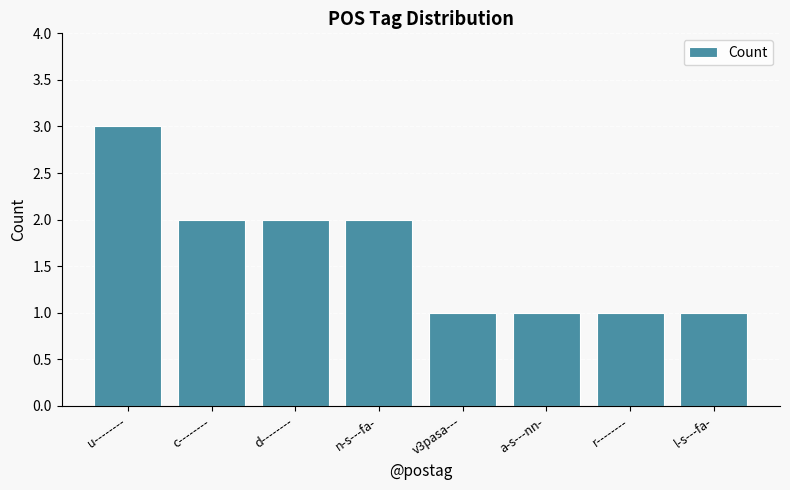

What is the value of the 3rd bar from the left?

2